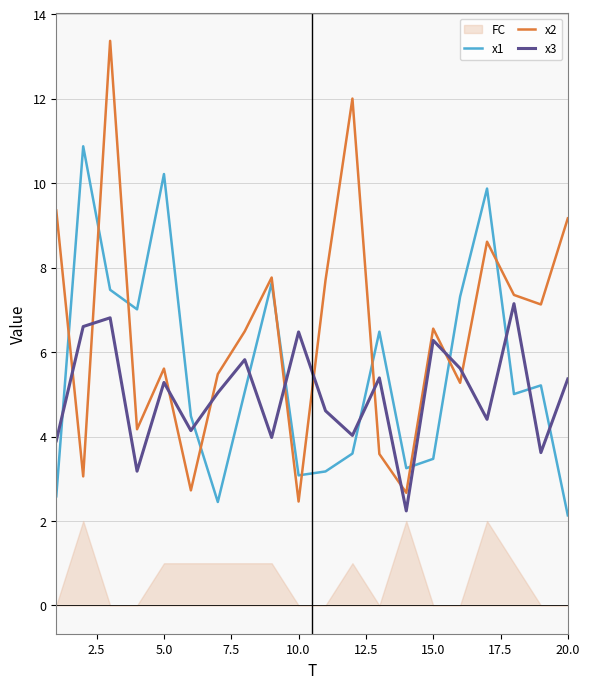

What is the difference between the maximum and minimum values in the x1 series?

8.7